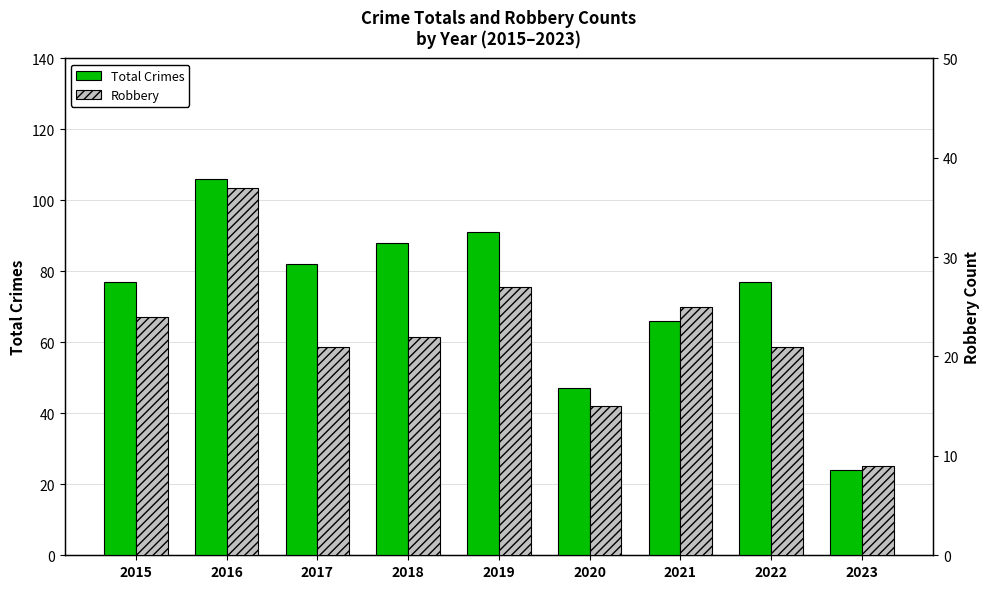

What is the sum of the Robbery values at 2022 and 2018?

43